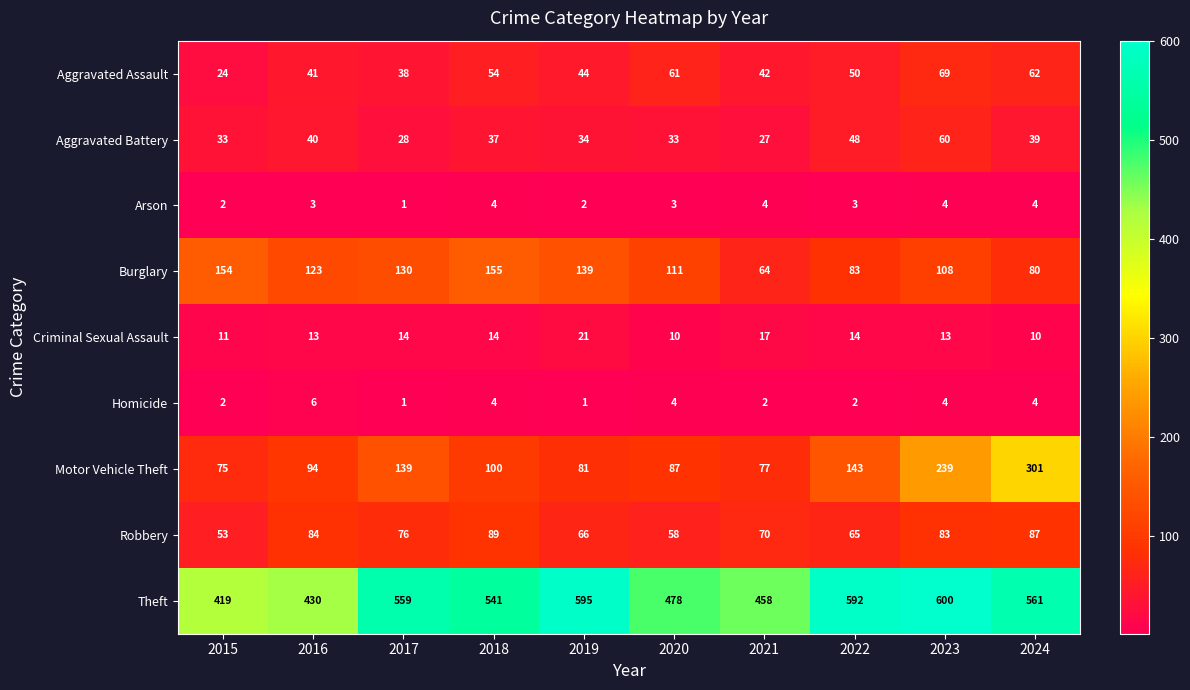

What is the greatest value displayed?

600